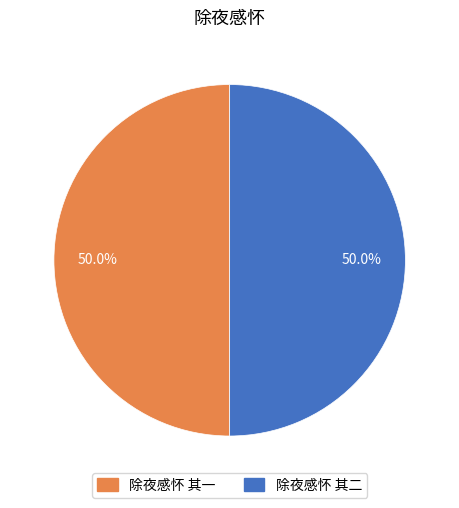

What is the ratio of the value at 除夜感怀 其一 to the value at 除夜感怀 其二?

1.0